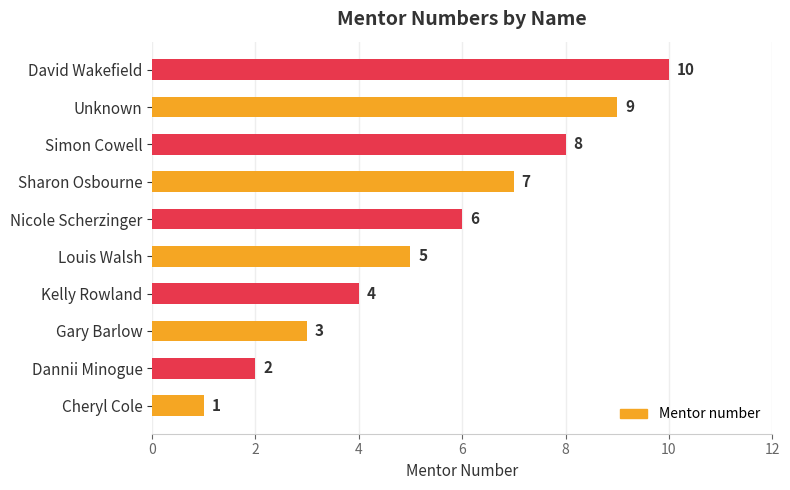

Count the number of categories in the chart.

10